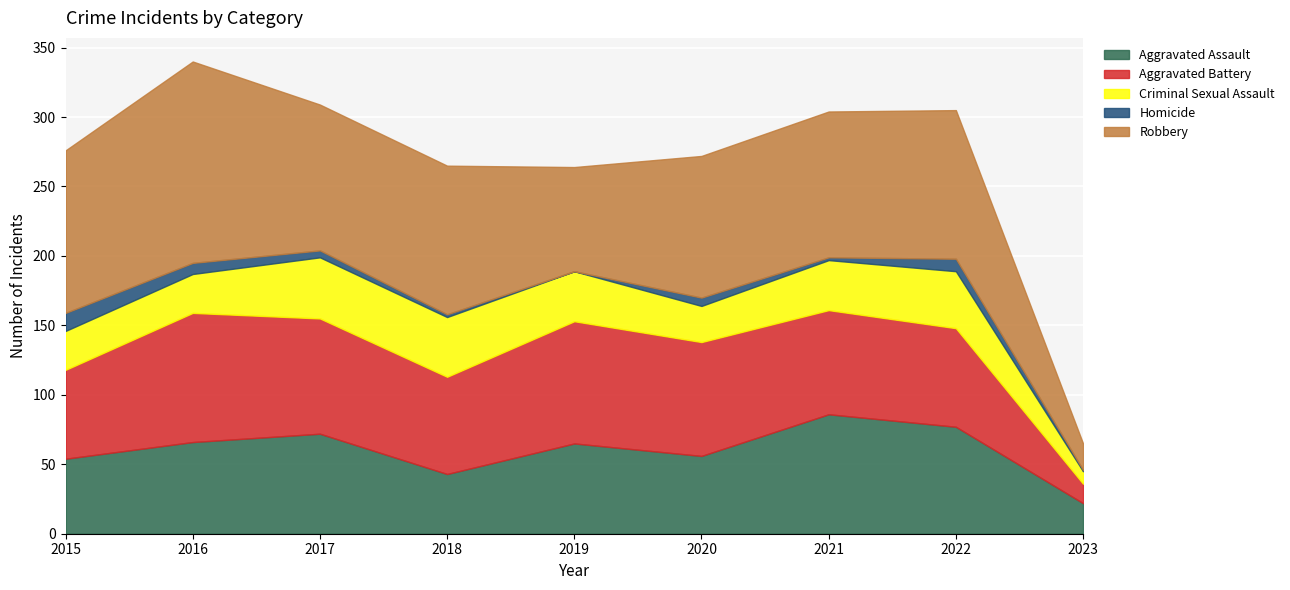

Is it true that Aggravated Assault equals 115 at 2017?

False